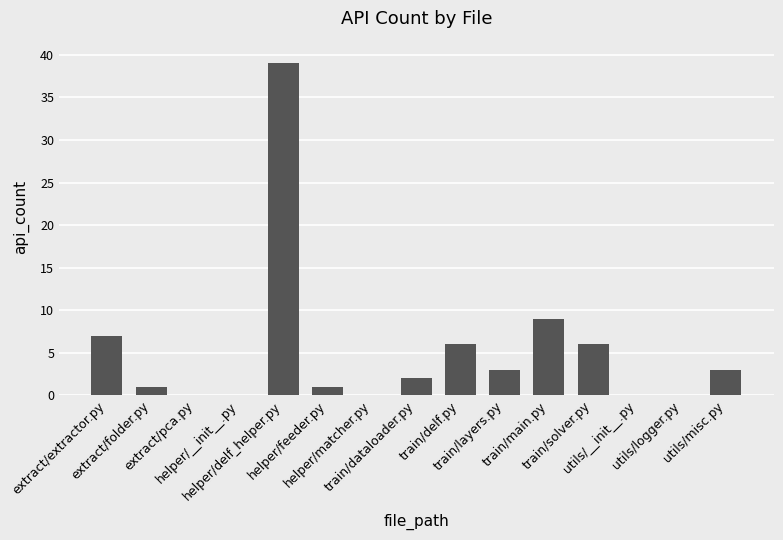

What is the greatest value displayed?

39